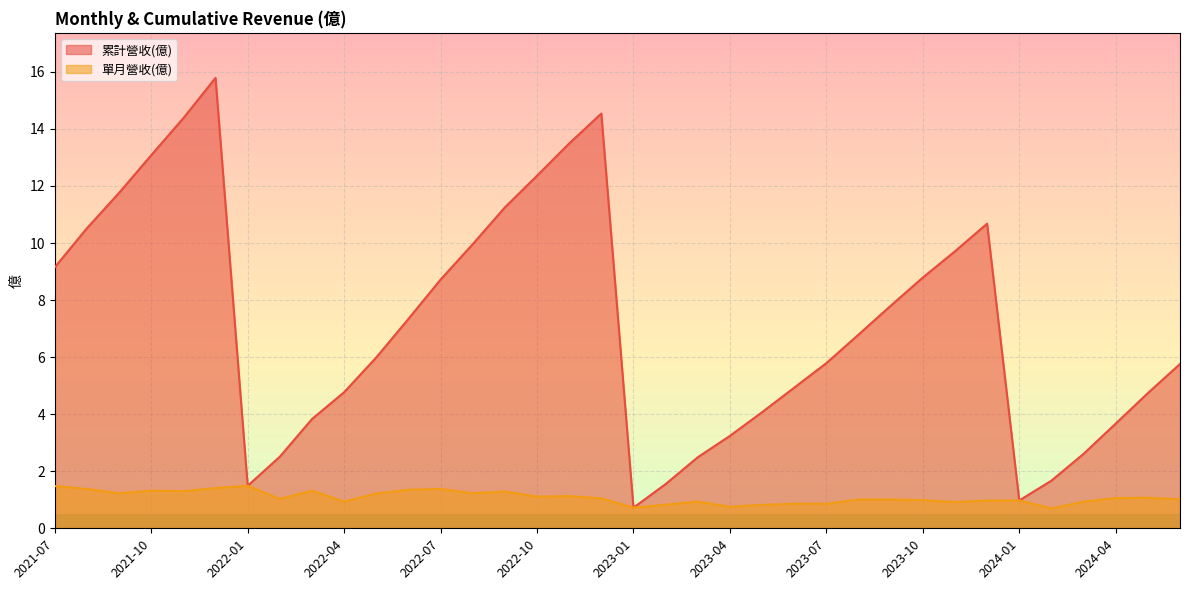

Where is 單月營收(億) nearest to the value 1?

2023-09